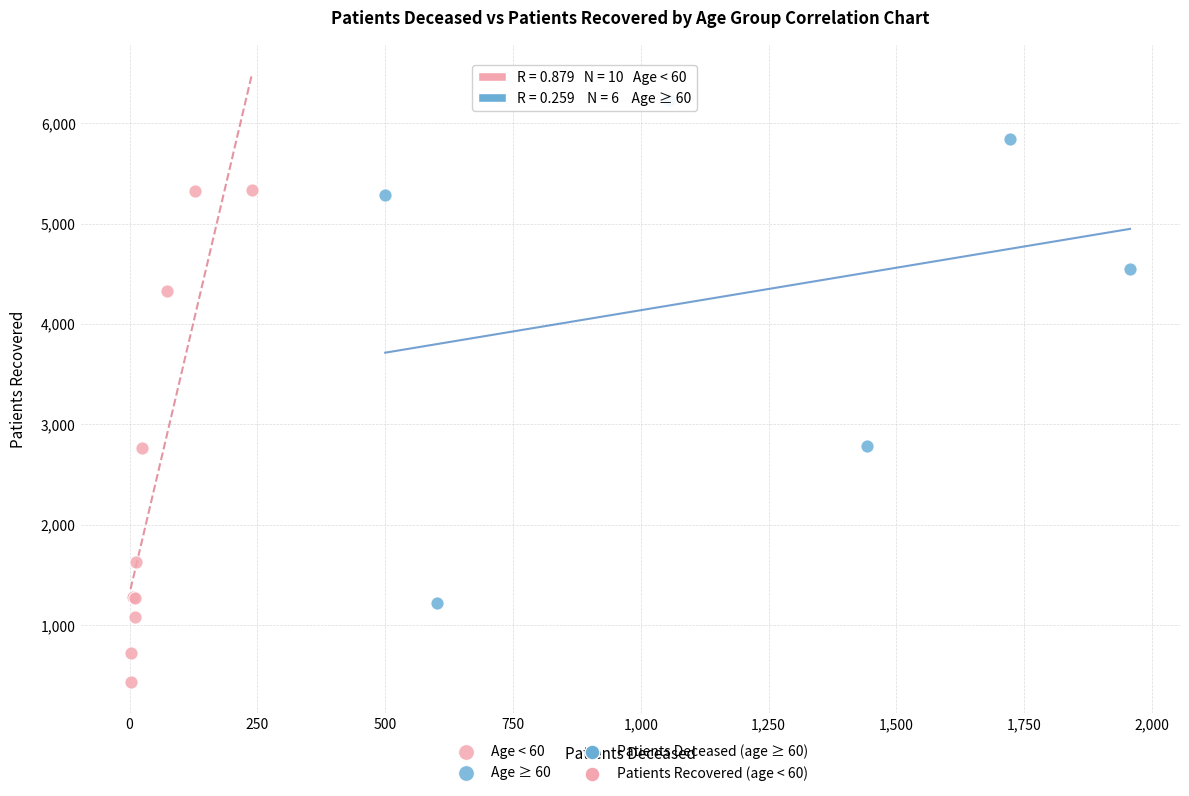

Which series contains the lowest Y value?

Age < 60